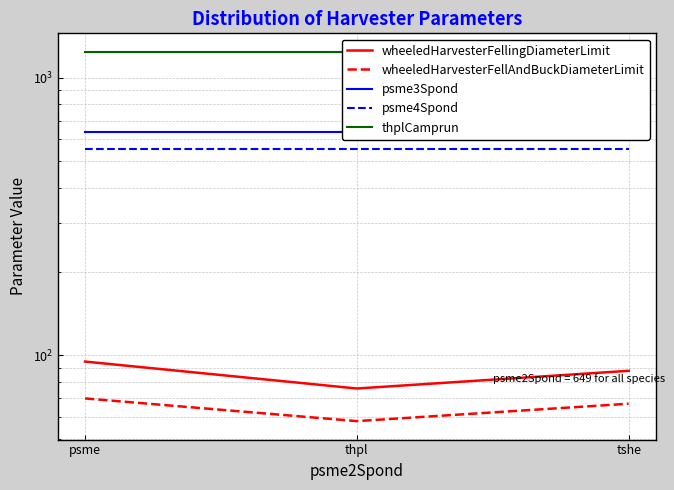

What is the difference between the highest and lowest values at tshe?

1171